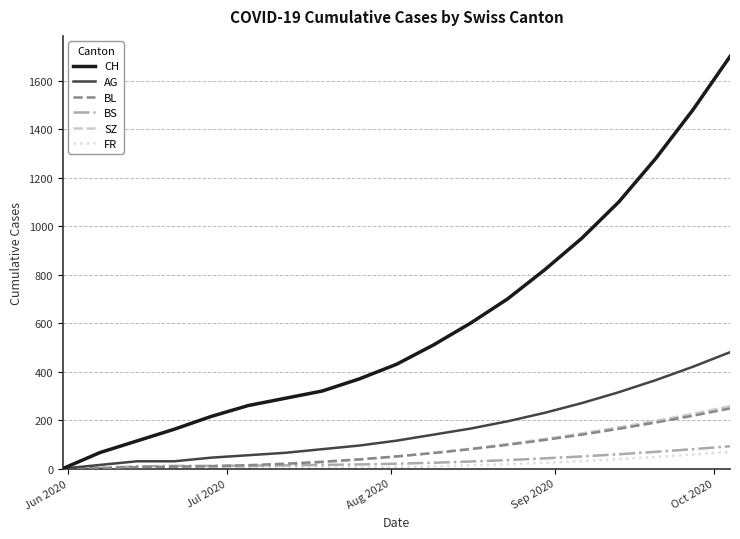

What is the maximum value for AG?

480